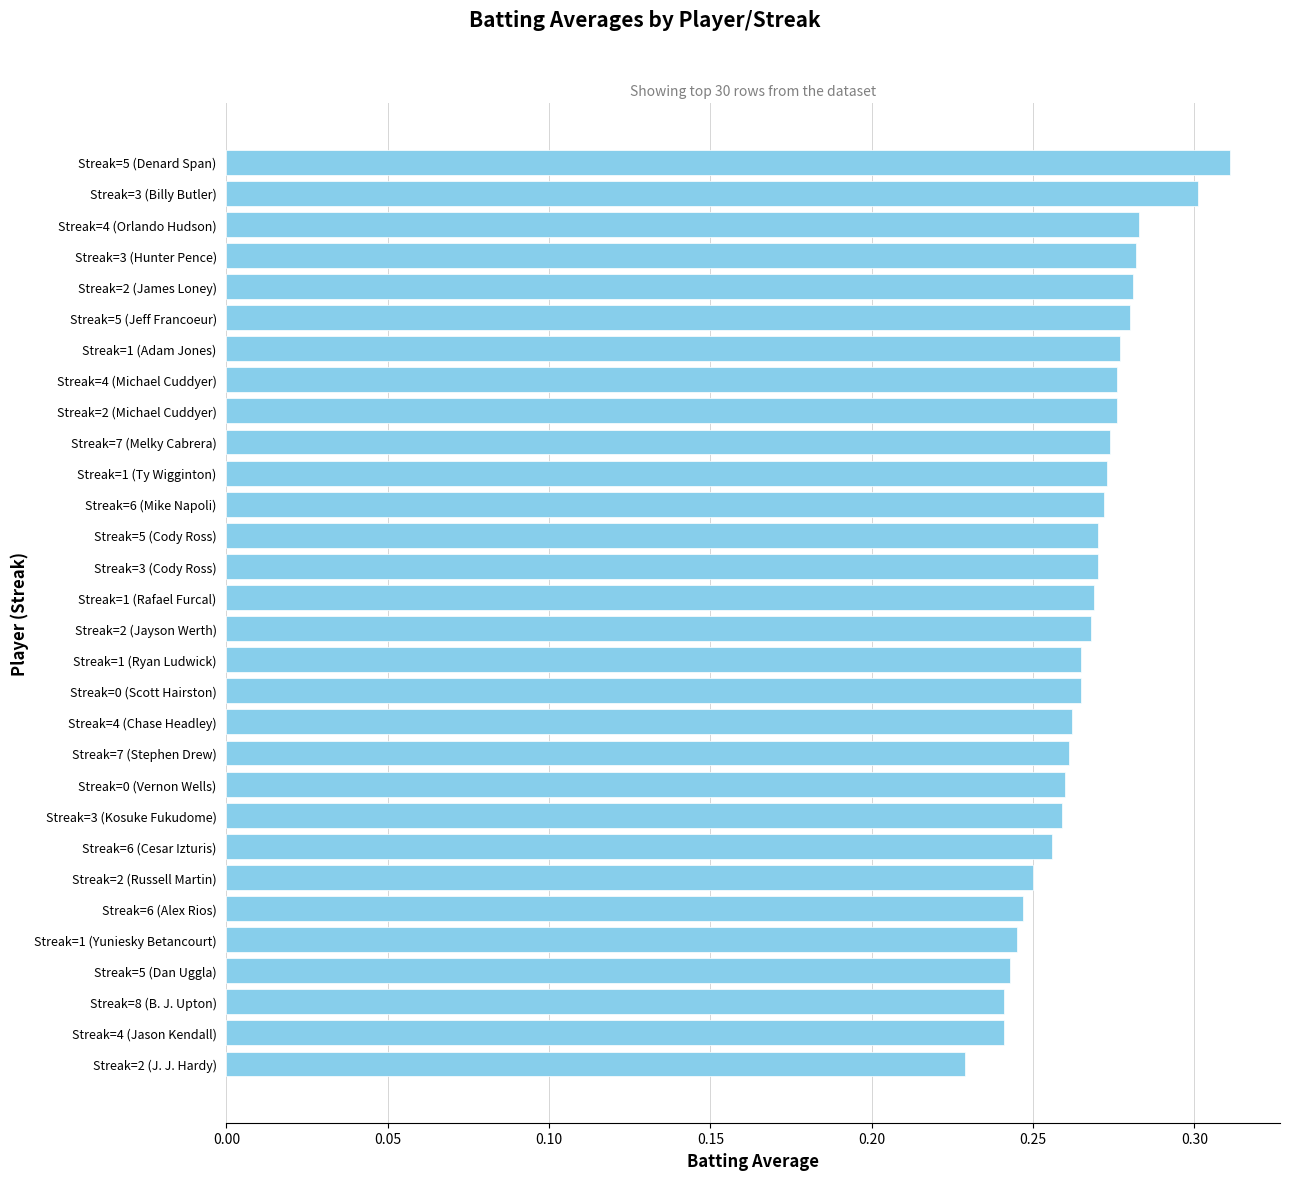

What is the difference between the maximum and minimum values?

0.1